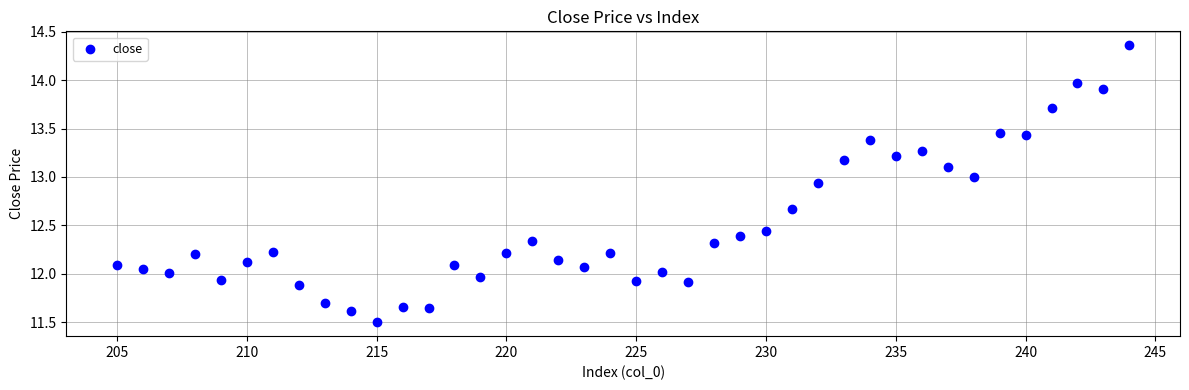

What is the range of Y values (max minus min)?

2.9